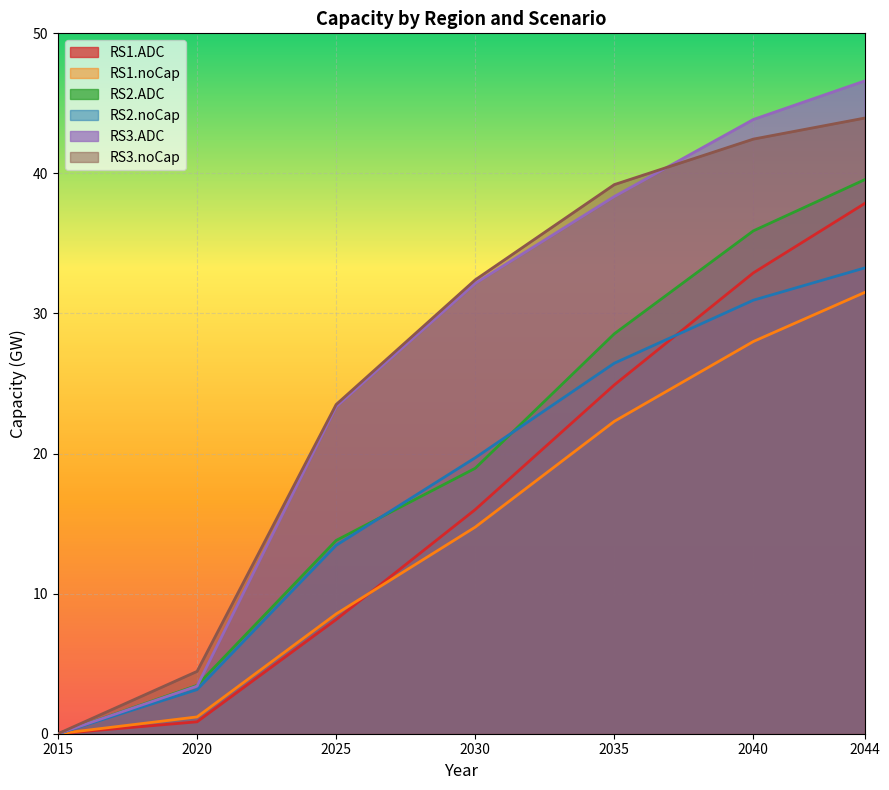

At which label is RS2.noCap closest to 16?

2025